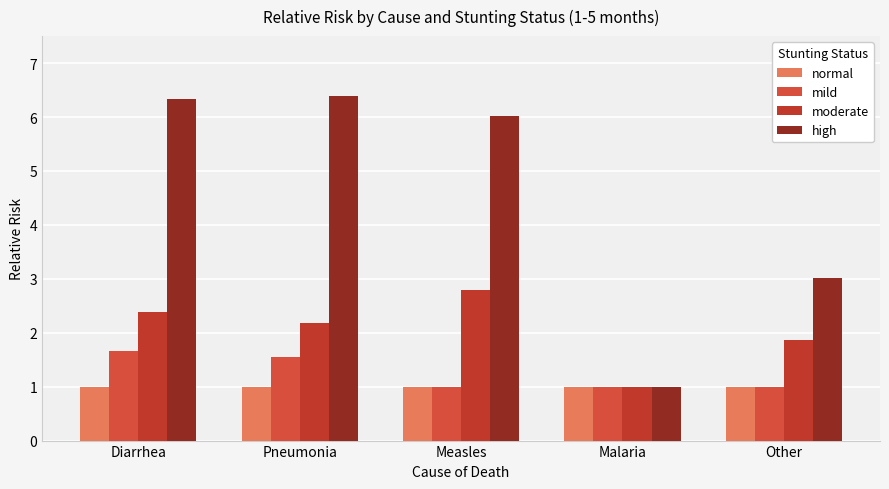

How many groups of bars are there?

5